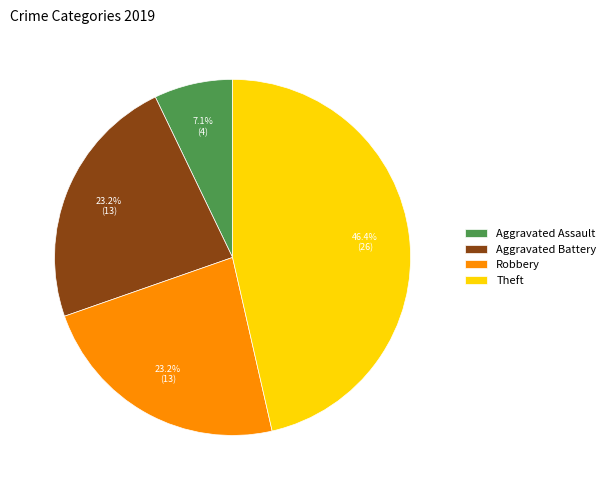

True or false: Theft accounts for 61% of the total.

False